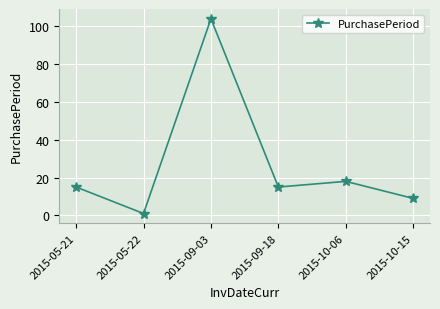

The chart shows a value of 104 at 2015-09-03. True or false?

True